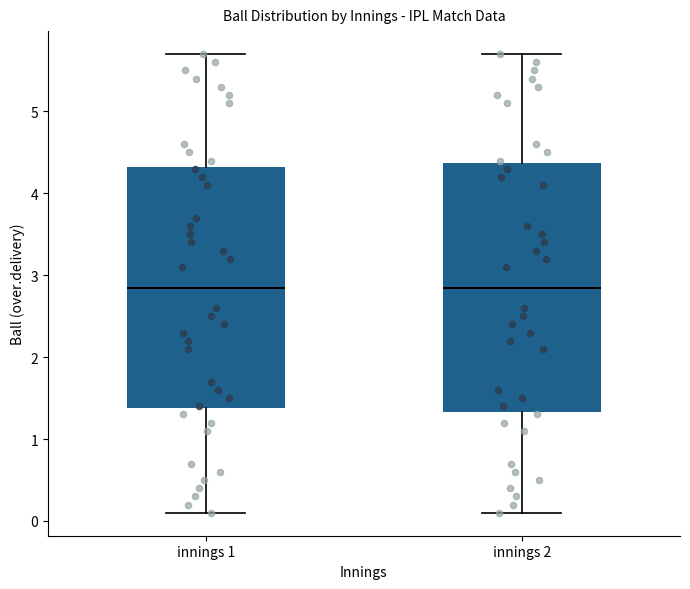

Reading left to right, read every box against the y-axis: the position of its median line, the range the box covers, and the ends of its whiskers. The values are not printed on the chart, so give them approximately, as read against the axis.

innings 1: median 2.9, box 1.4 to 4.3, whiskers 0.1 to 5.7
innings 2: median 2.9, box 1.3 to 4.4, whiskers 0.1 to 5.7